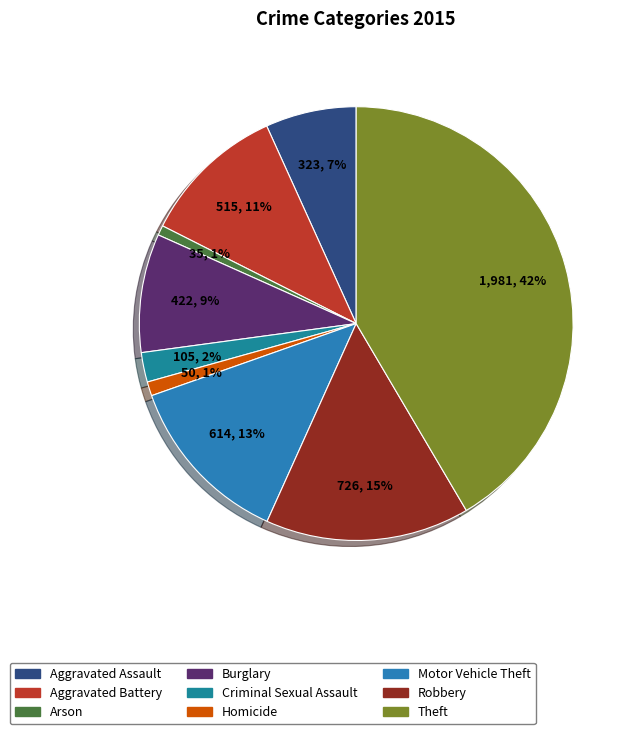

True or false: Burglary accounts for 9% of the total.

True